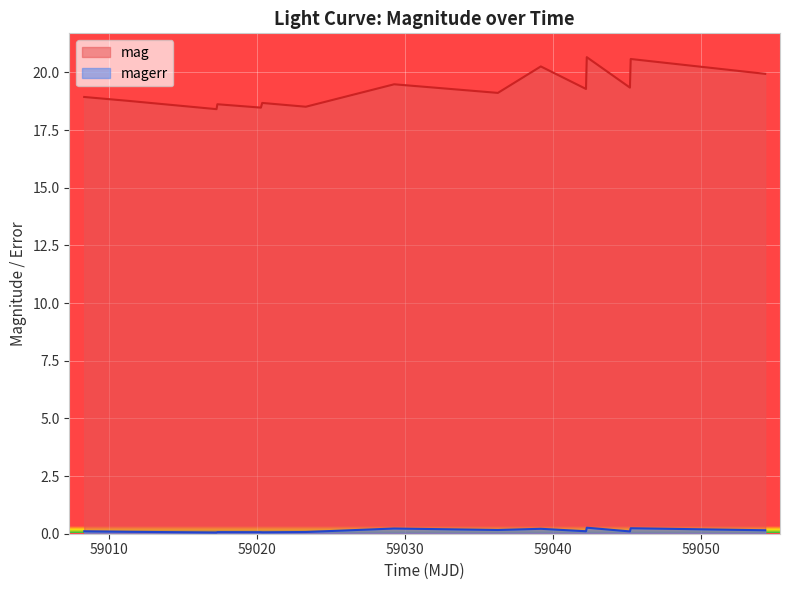

What is the difference between the maximum and minimum values in the mag series?

2.3